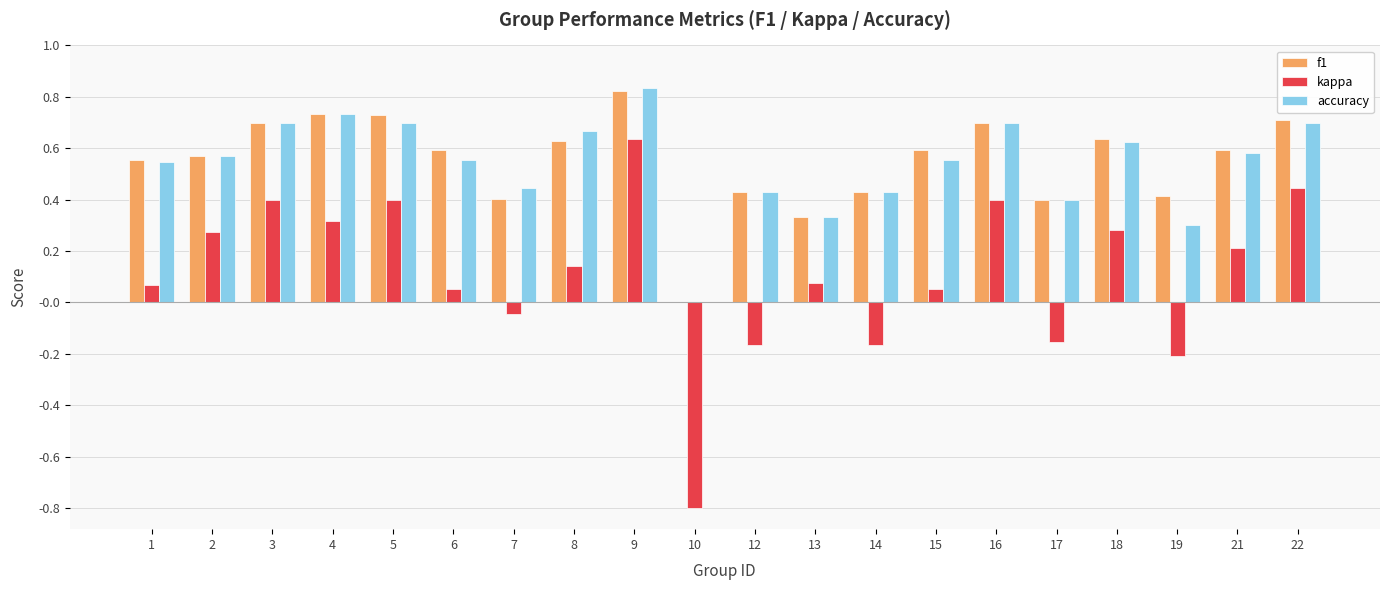

Which label corresponds to the largest value in the chart?

9